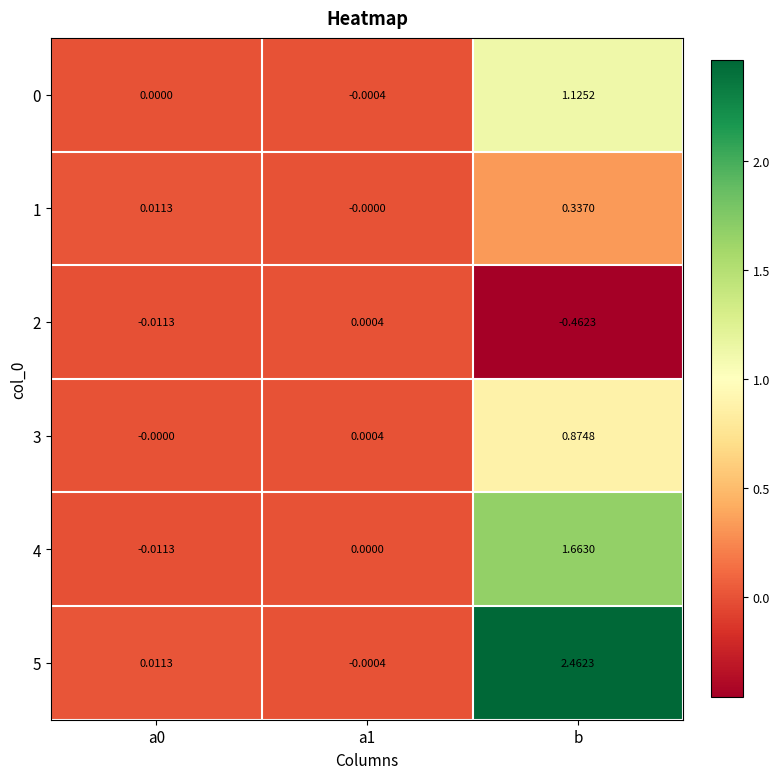

Is the value of 2 at b greater than the value of 1 at a1?

No